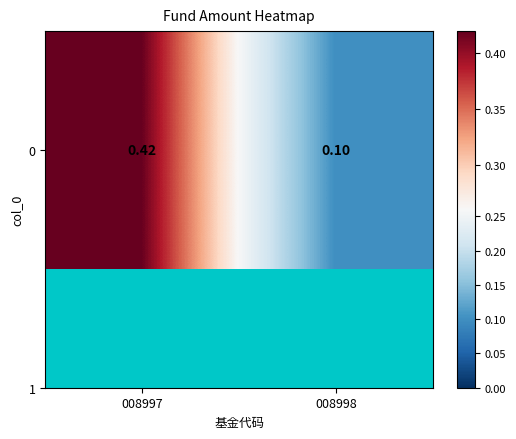

What is the average value?

0.3